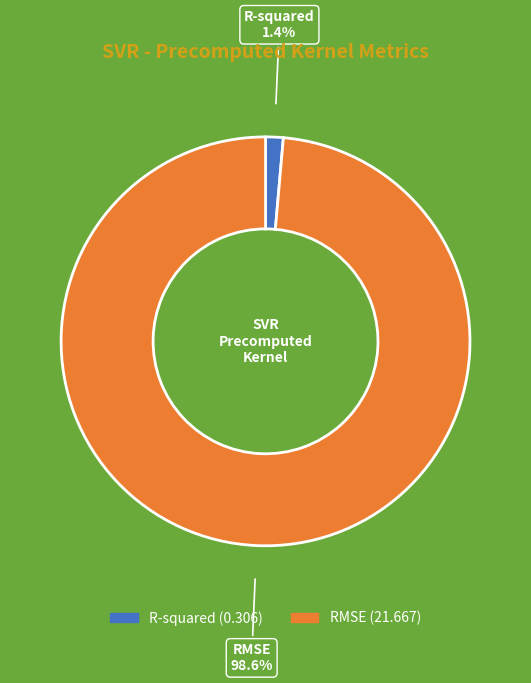

True or false: RMSE accounts for 93% of the total.

False